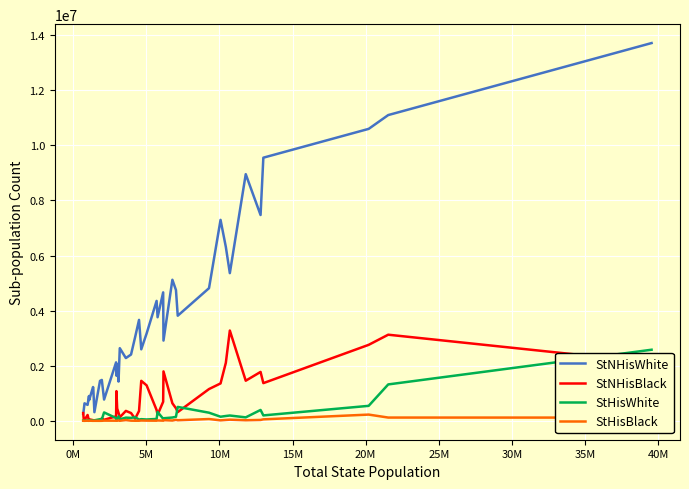

Which series has the largest total across all categories?

StNHisWhite